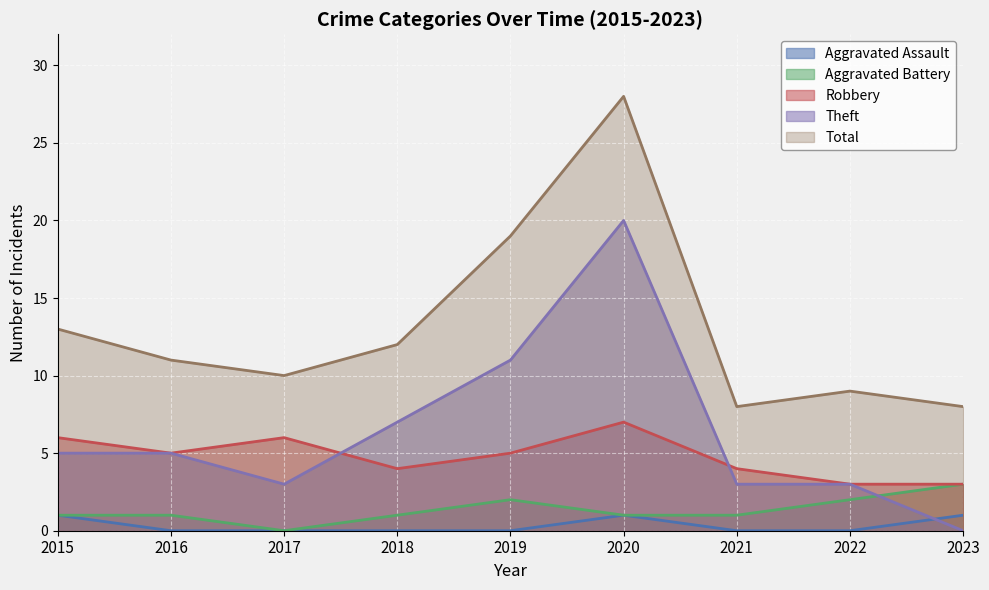

Is it true that Robbery equals 5 at 2023?

False